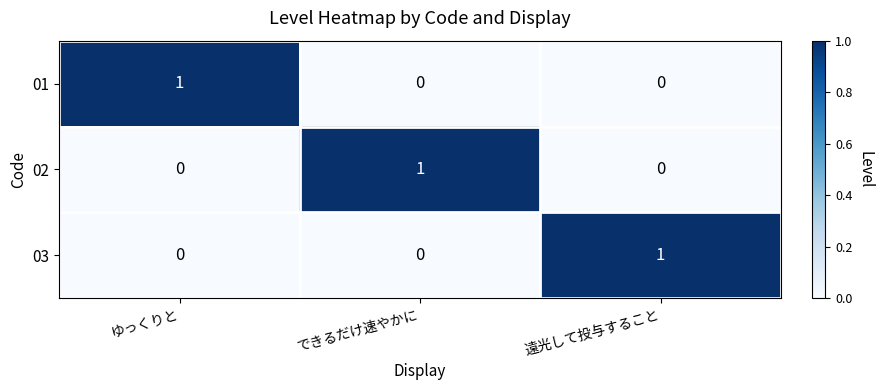

How many 02 values are between 0 and 1?

3